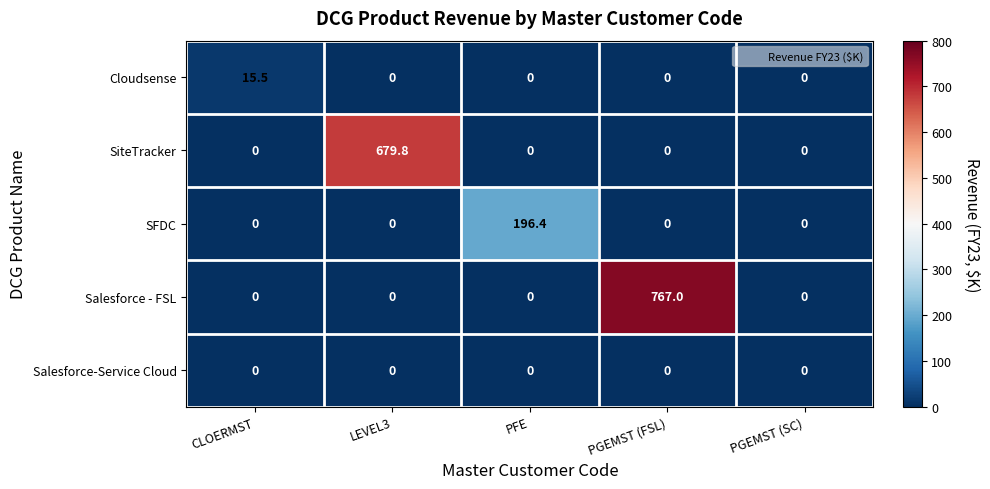

Which series has the largest range (max minus min)?

Salesforce - FSL